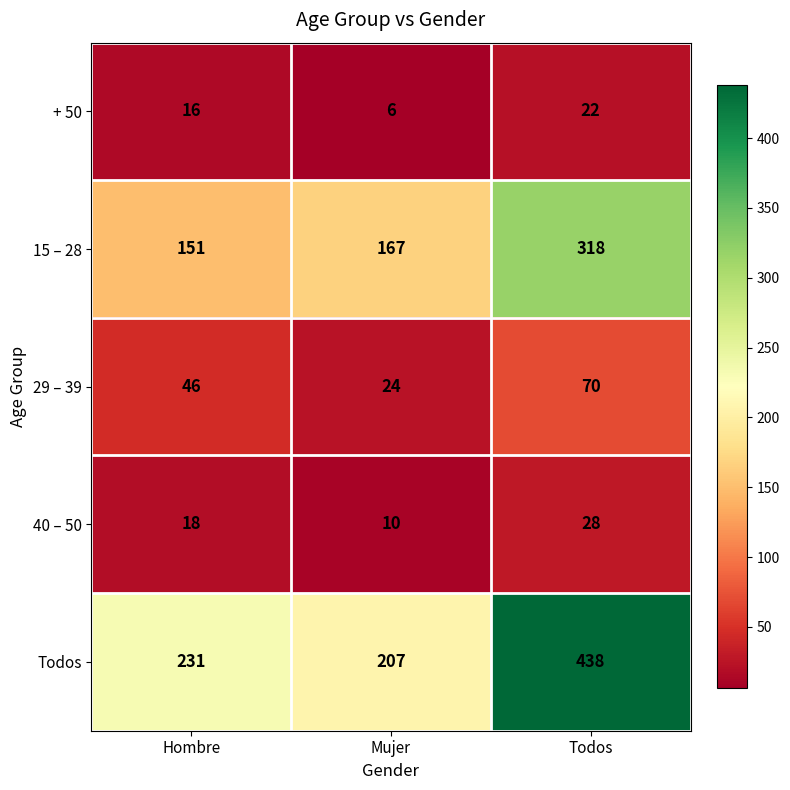

Which series has the largest total across all categories?

Todos